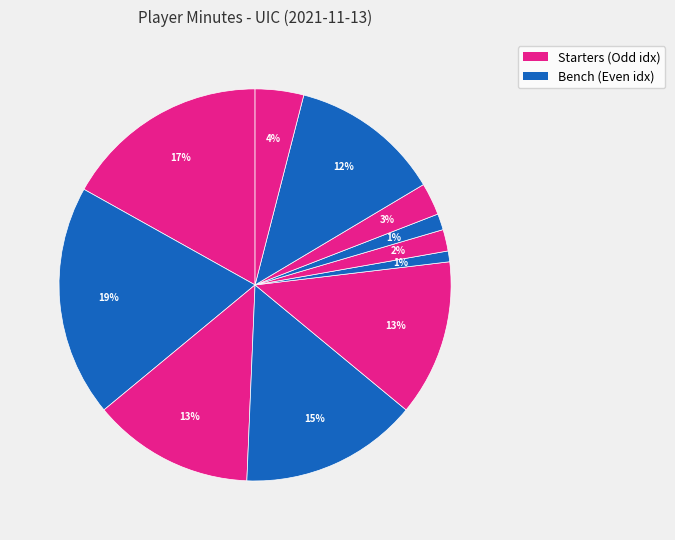

Count the number of slices in the pie.

11